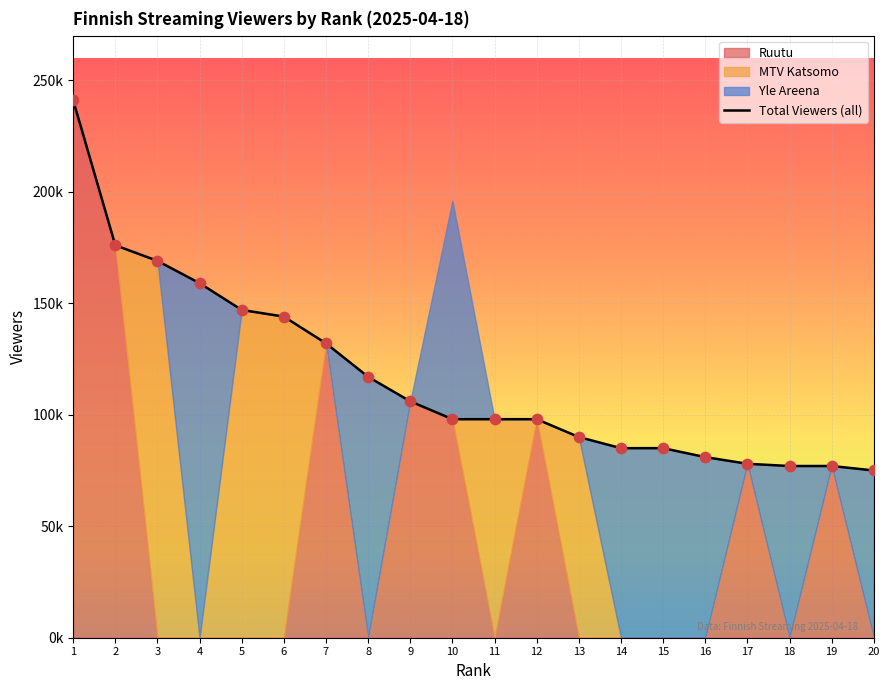

Which has a higher value, 11 or 17?

11